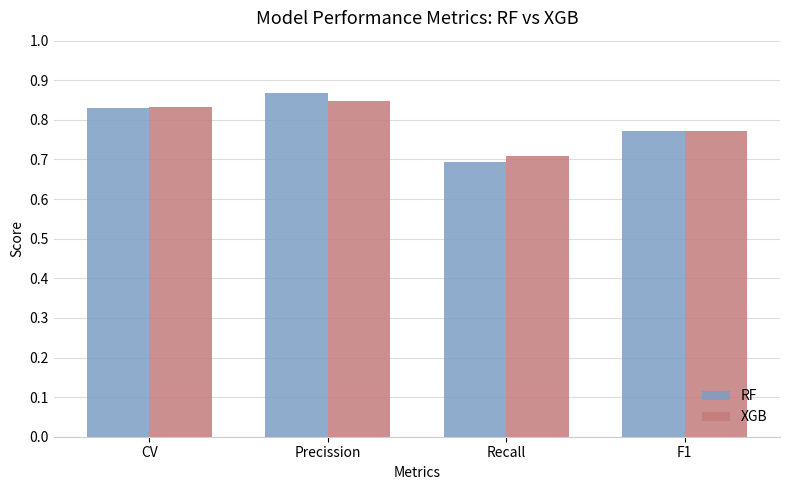

Read the XGB value at Recall.

0.7